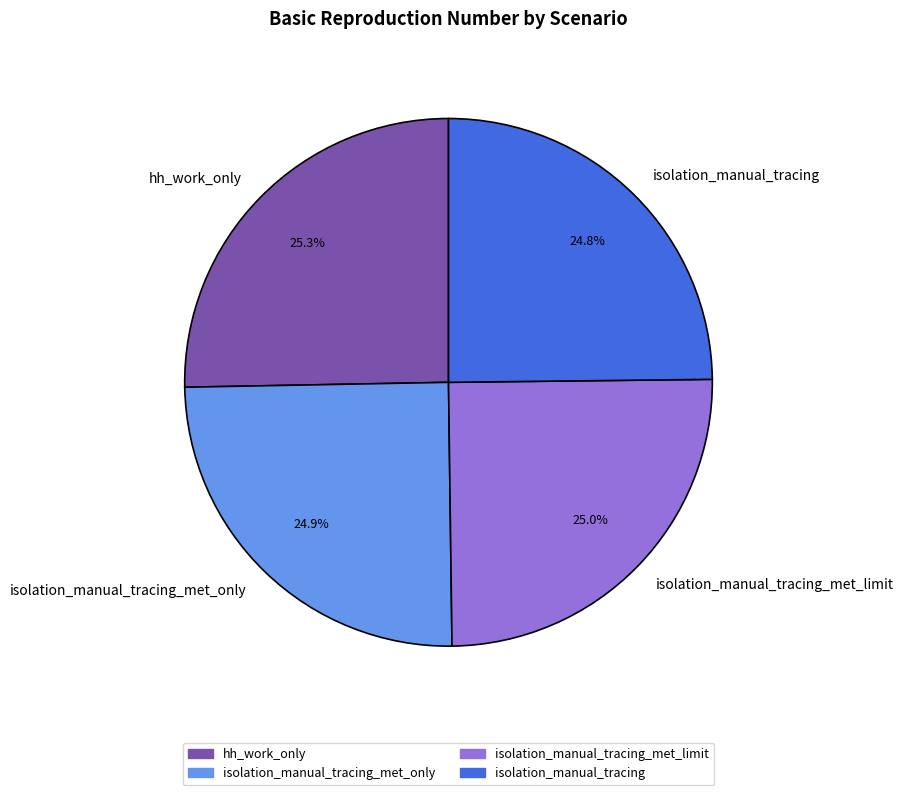

The hh_work_only slice represents 25% of the pie. True or false?

True